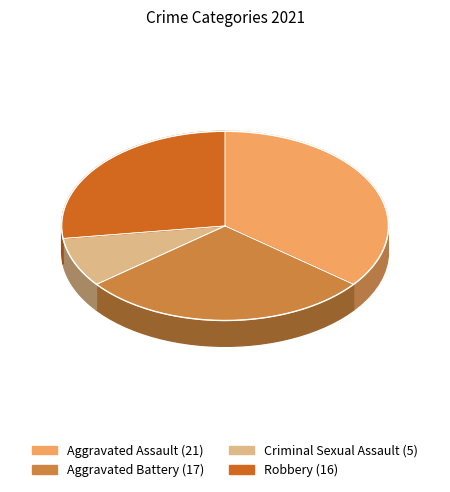

Which slice is the largest?

Aggravated Assault